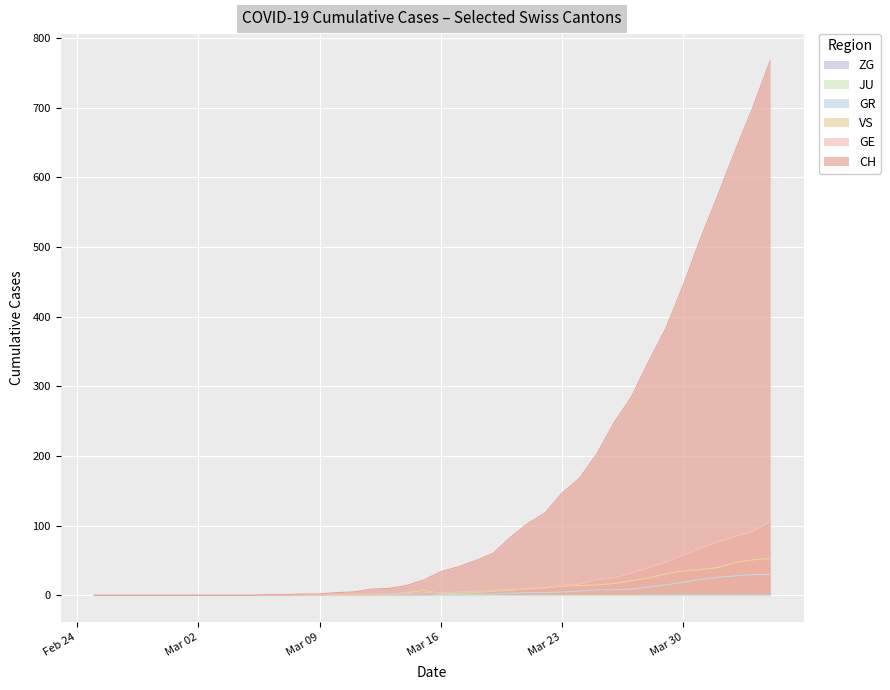

The GR series shows 30 at 2020-04-03. True or false?

True